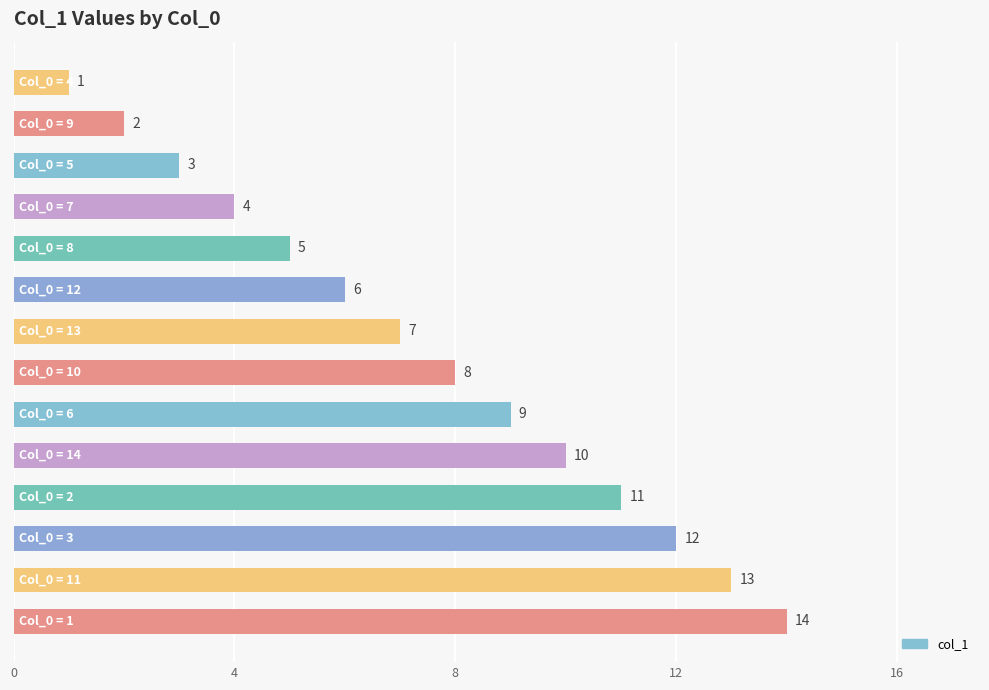

Are the bars grouped side by side (vs. stacked)?

No